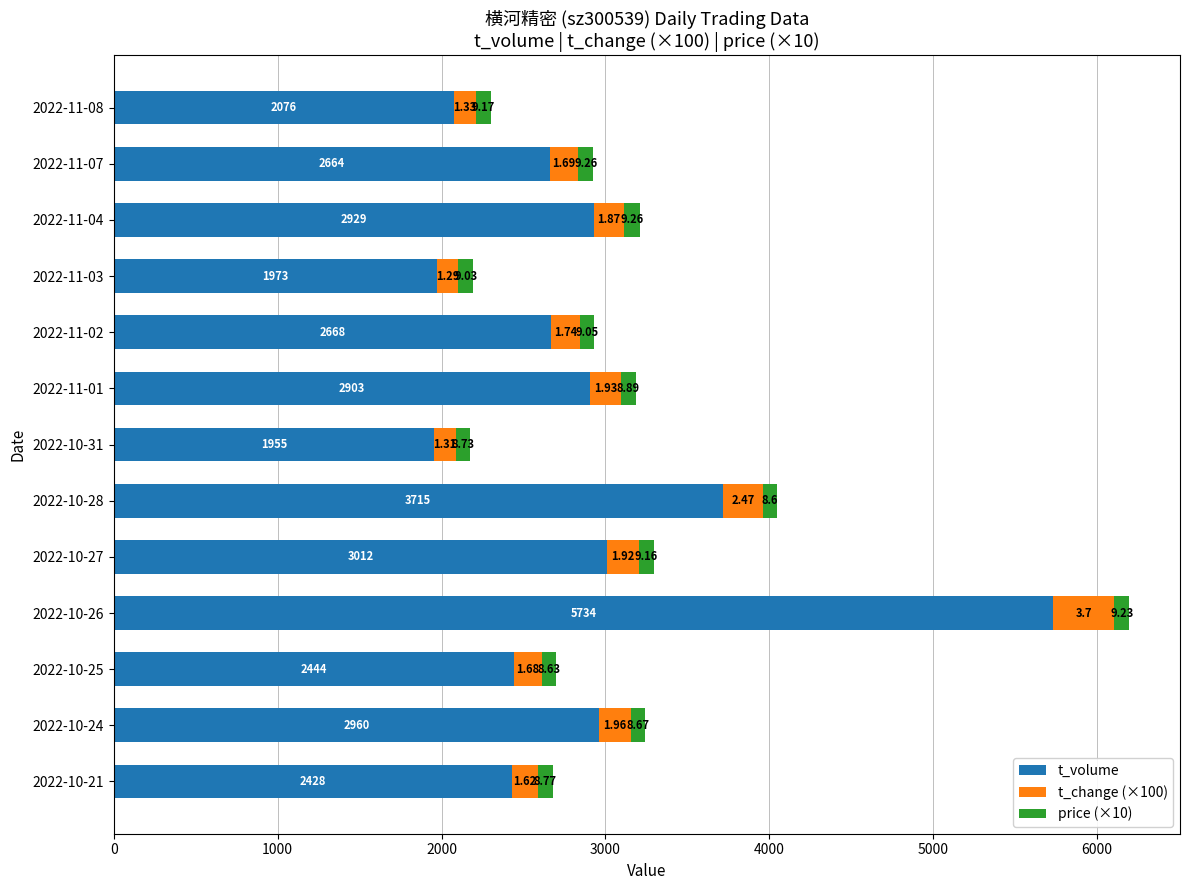

What are all the series names shown in the legend?

t_volume, t_change (×100), price (×10)